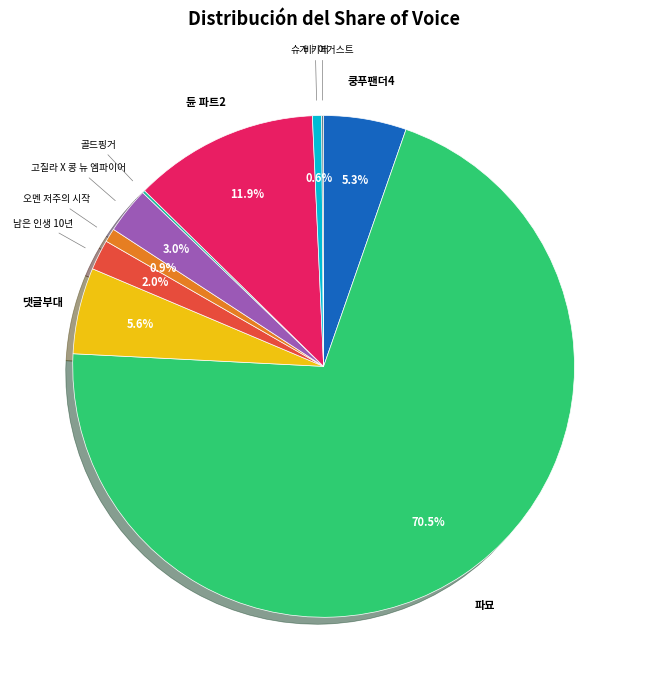

What is the total percentage of 댓글부대 and 쿵푸팬더4?

10.9%